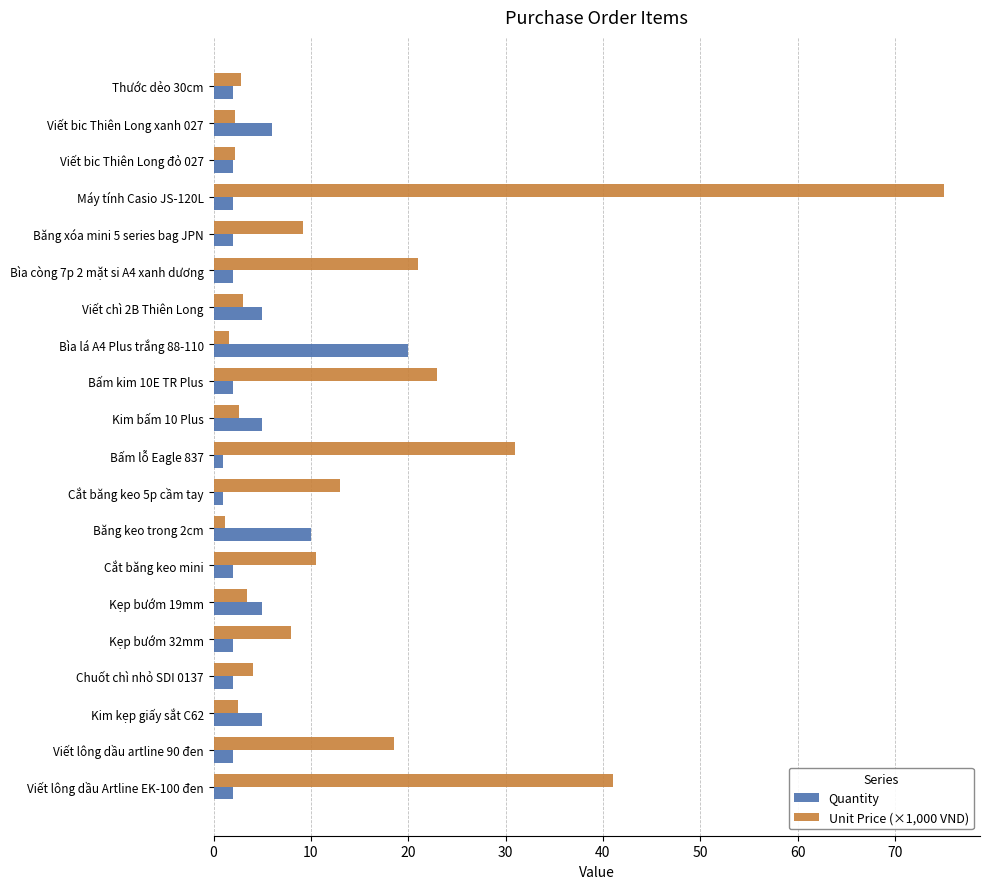

List the series in order of their peak value, highest first.

Unit Price (×1,000 VND), Quantity